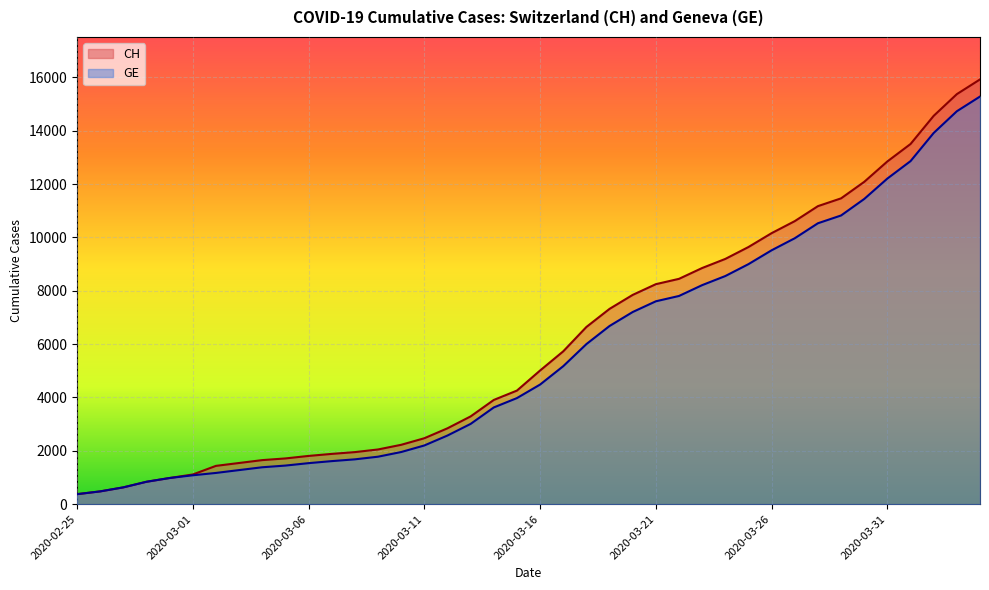

Which category has the highest value across all series?

2020-04-04